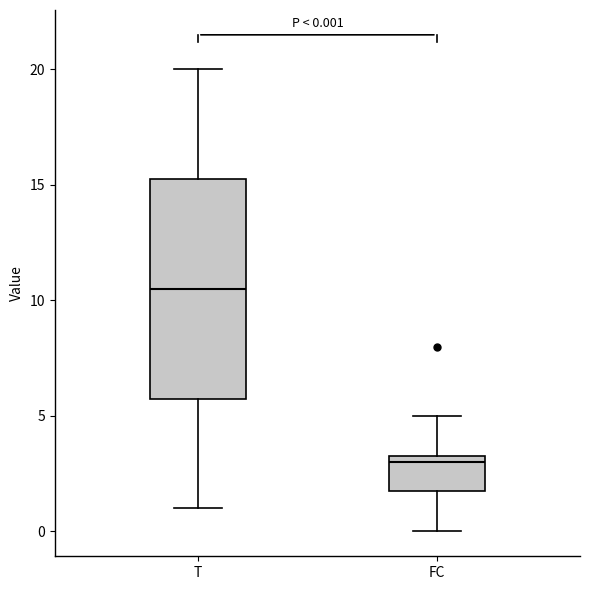

Which box has the lowest median line?

FC